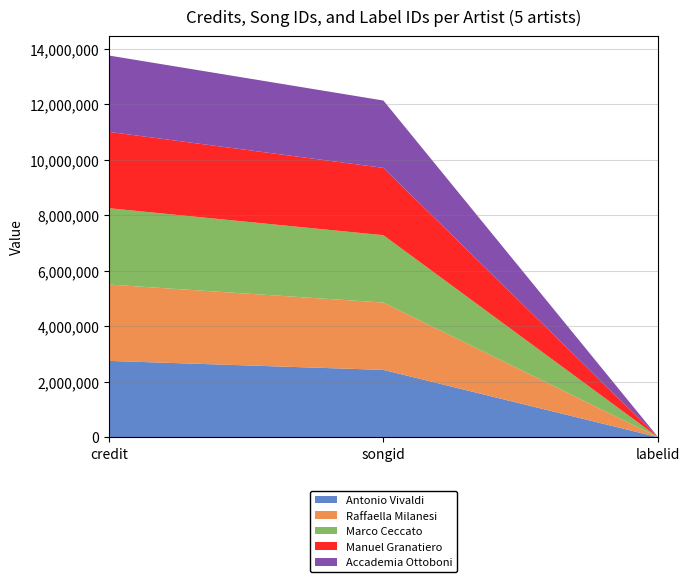

Reading left to right, what are all the values shown in this chart?

Antonio Vivaldi: 2753071	2428482	3297
Raffaella Milanesi: 2753071	2428482	3297
Marco Ceccato: 2753071	2428482	3297
Manuel Granatiero: 2753071	2428482	3297
Accademia Ottoboni: 2753071	2428482	3297